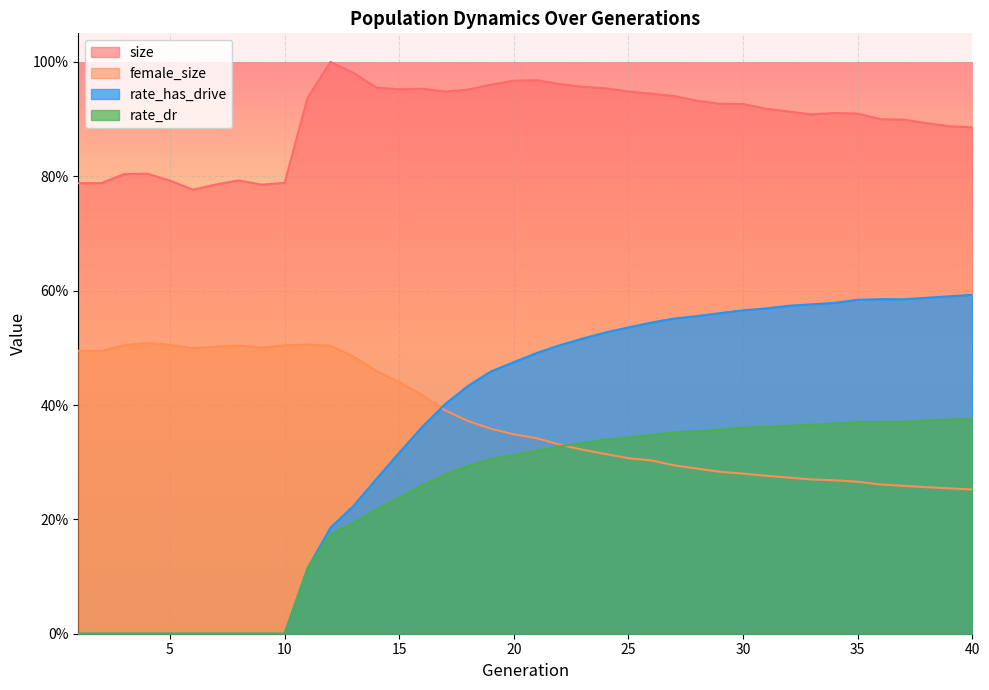

What is the spread (max minus min) of values at 1?

0.8